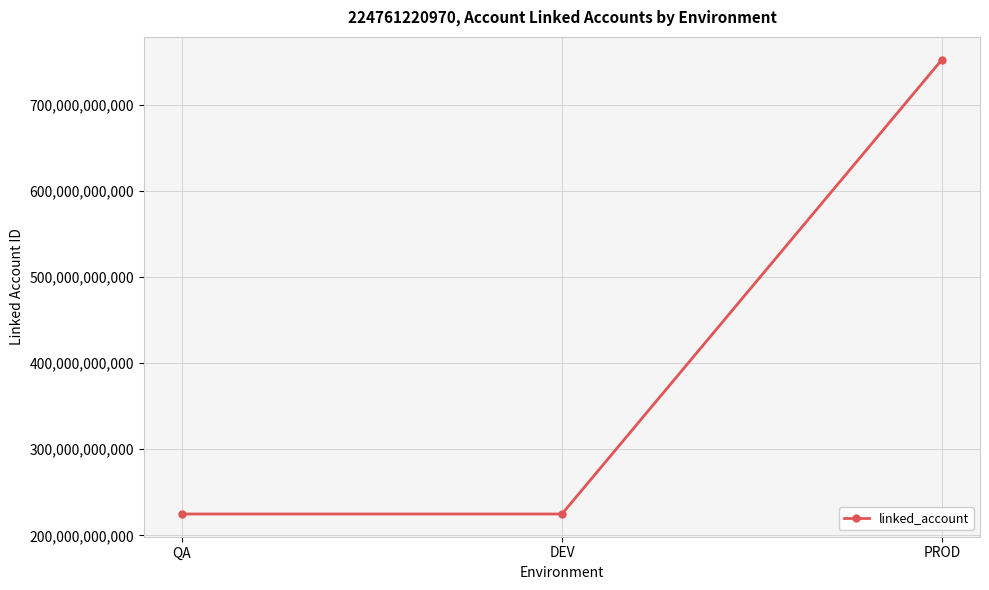

The value at QA is 348296660931. True or false?

False